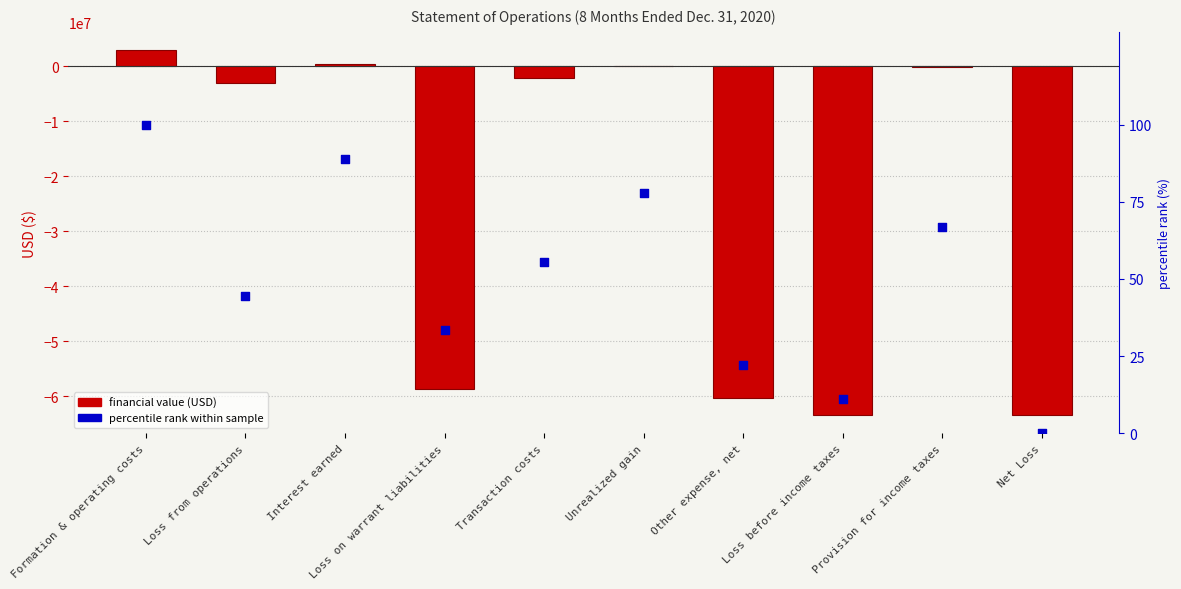

What is the total value across all series at Loss on warrant liabilities?

-58778466.7